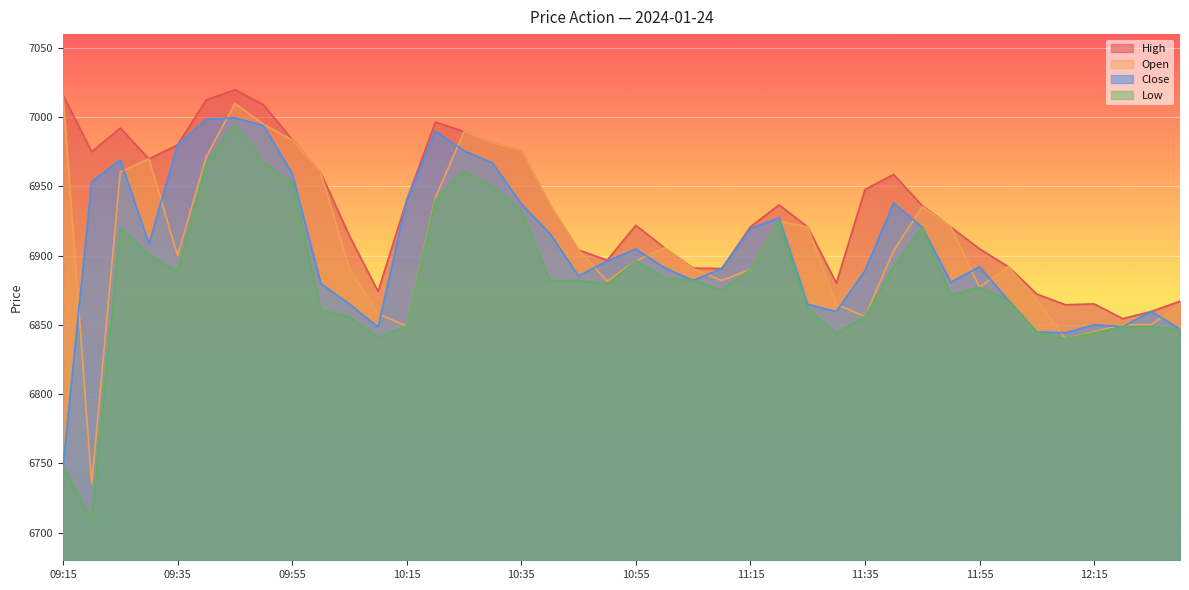

What is the highest value of the Close series?

6999.6